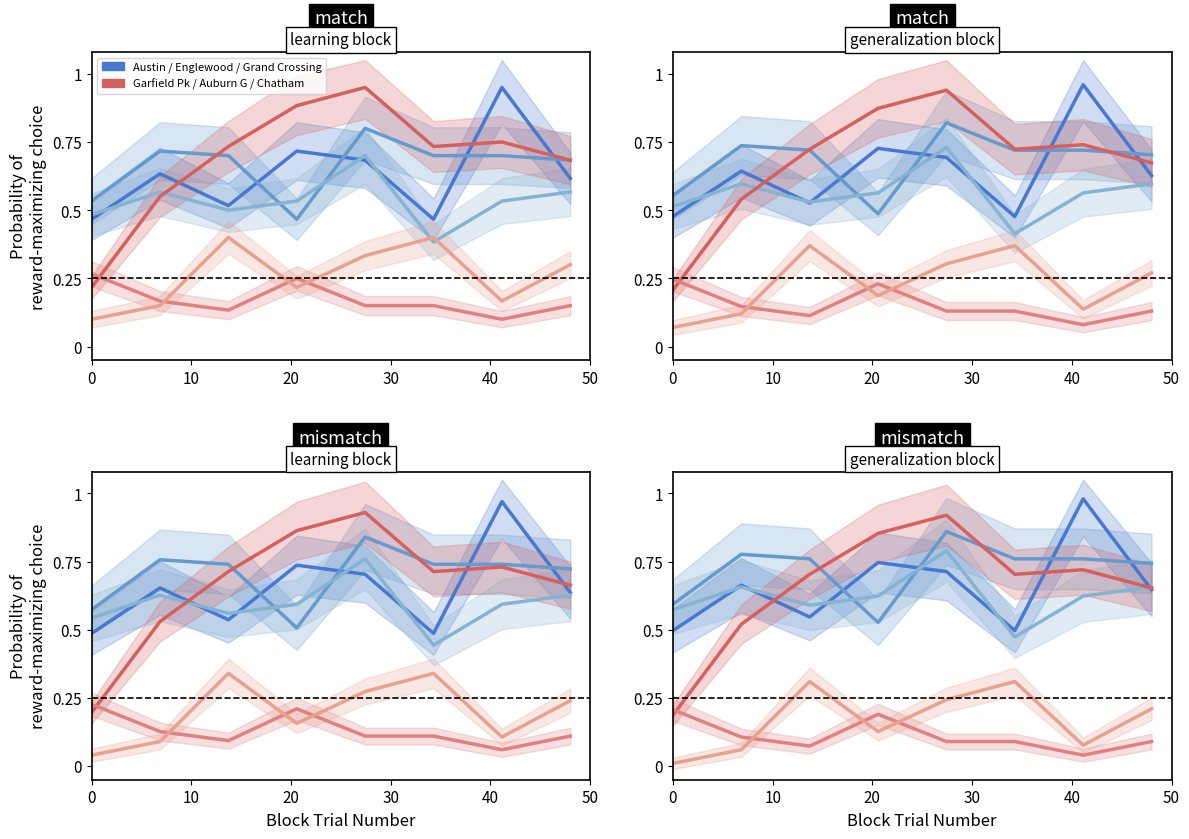

At how many categories does at least one series exceed 0?

8